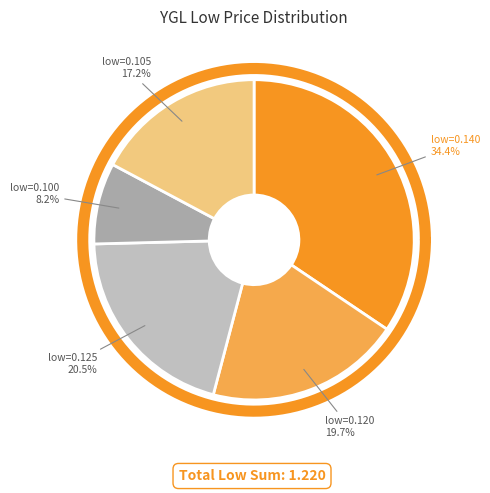

Does 2020-03-11 represent more than half of the total?

No